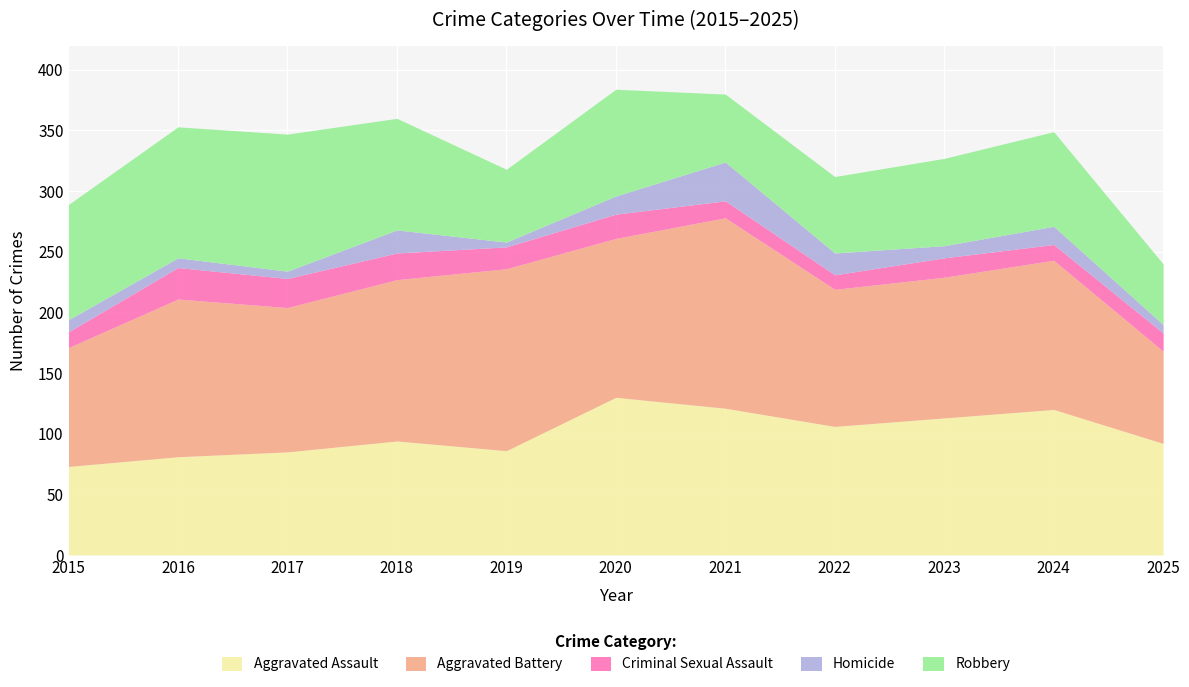

Does the chart display data point markers on the line(s)?

No